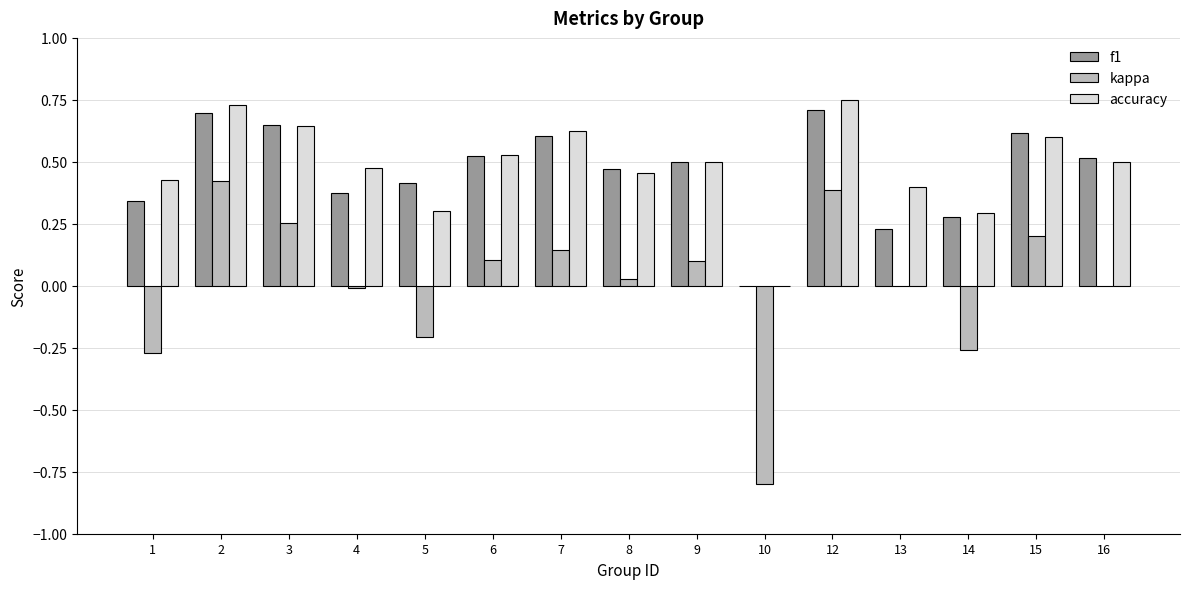

What is the sum of all accuracy values?

7.2